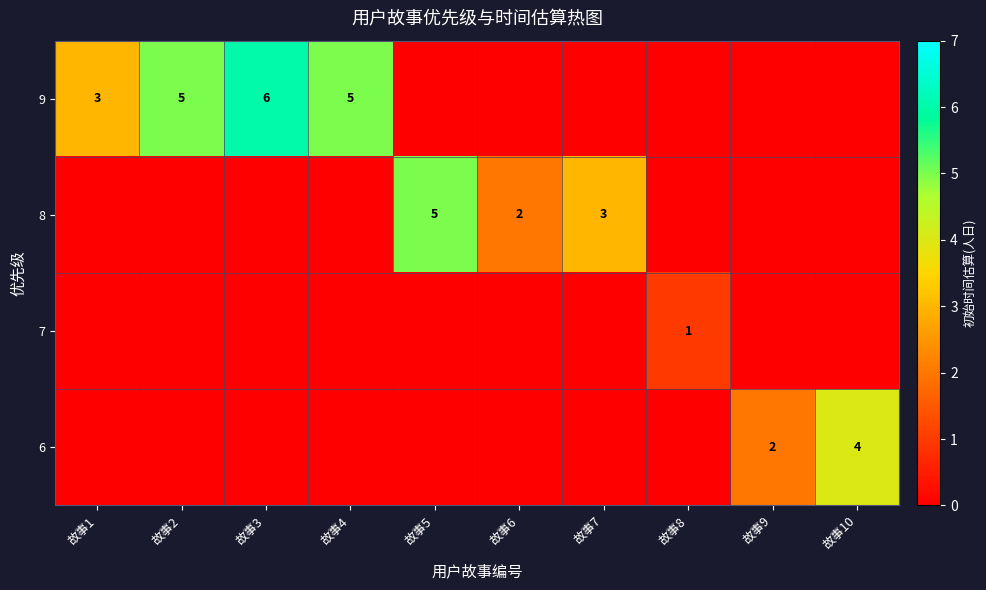

Rank the series by their maximum value, from highest to lowest.

row_0, row_1, row_3, row_2